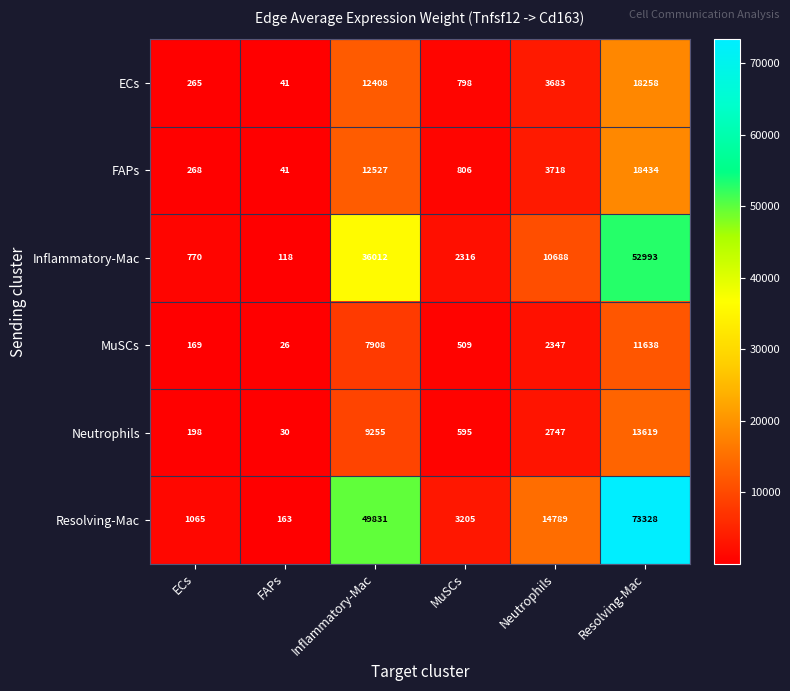

The value of ECs at FAPs is 57. True or false?

False